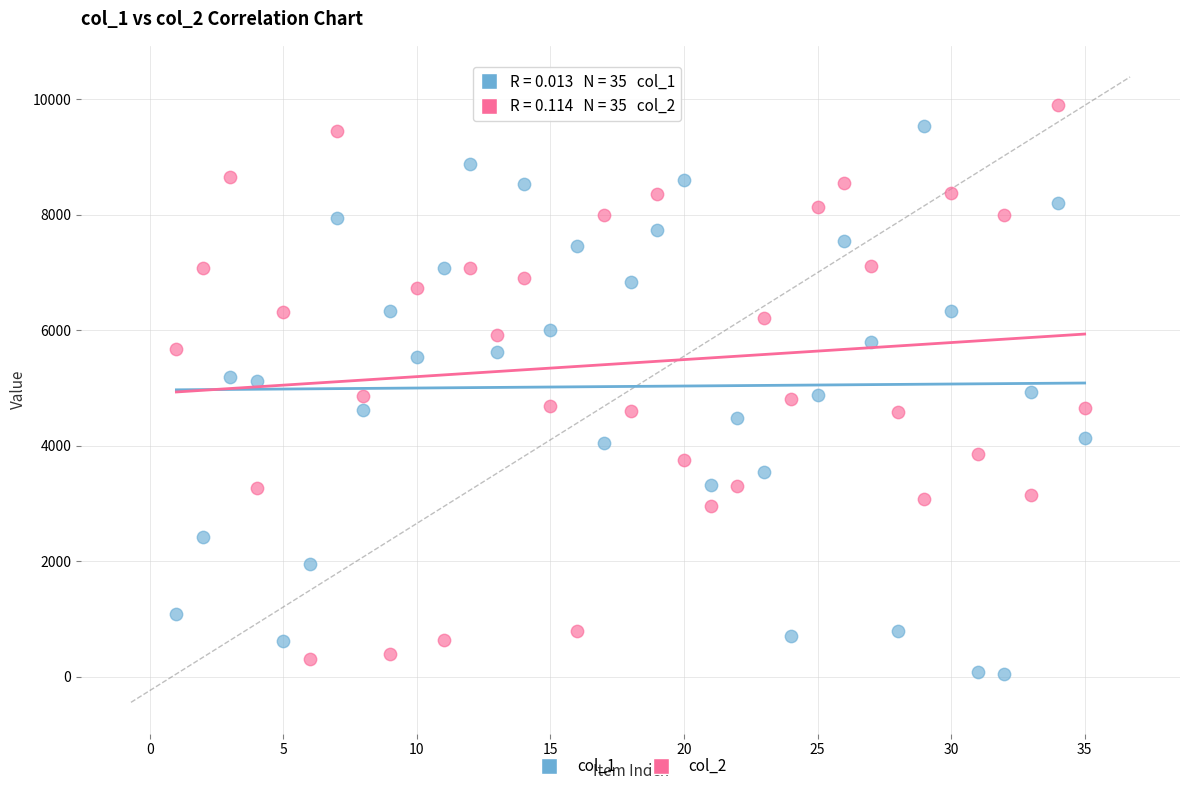

What is the X range (max minus min) for the scatter plot?

34